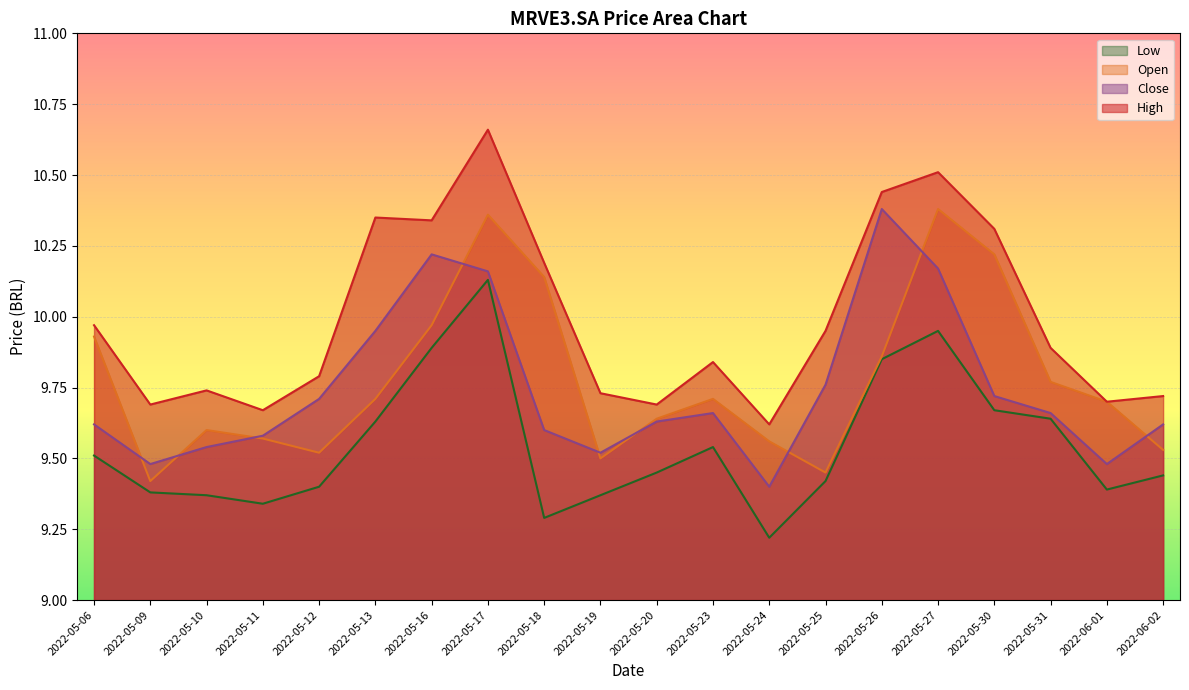

How many interior local peaks does the Low series have?

3